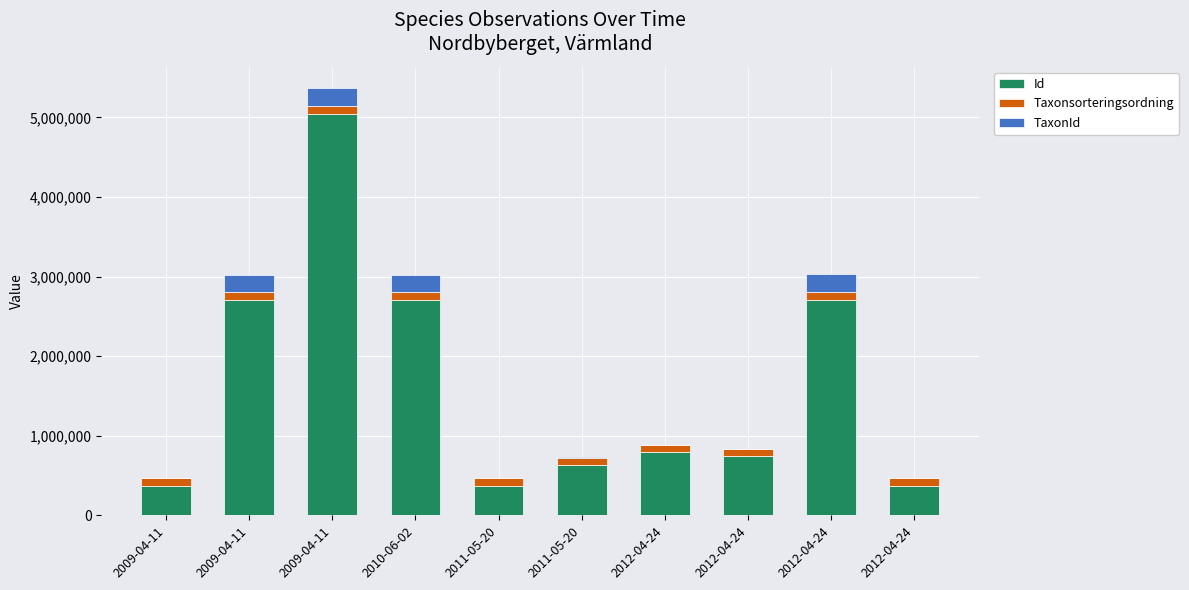

True or false: Taxonsorteringsordning has a value of 167540 at 2010-06-02.

False